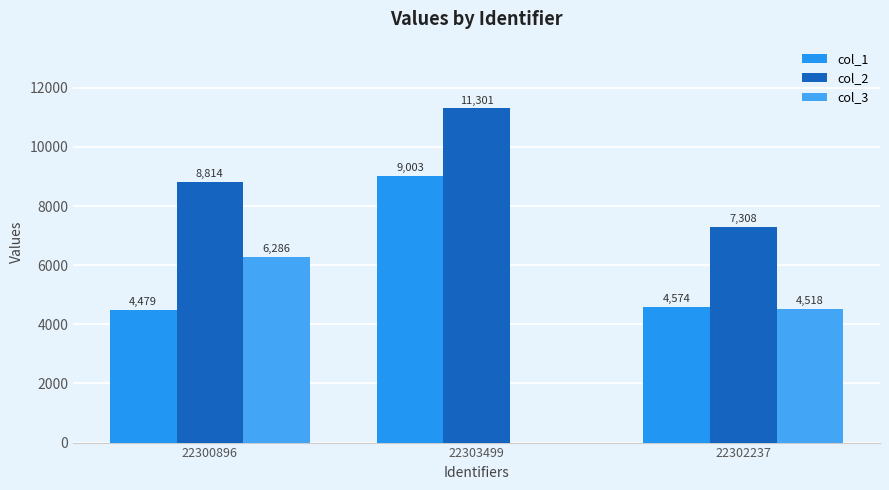

List the labels in order of col_2 value, largest first.

22303499, 22300896, 22302237